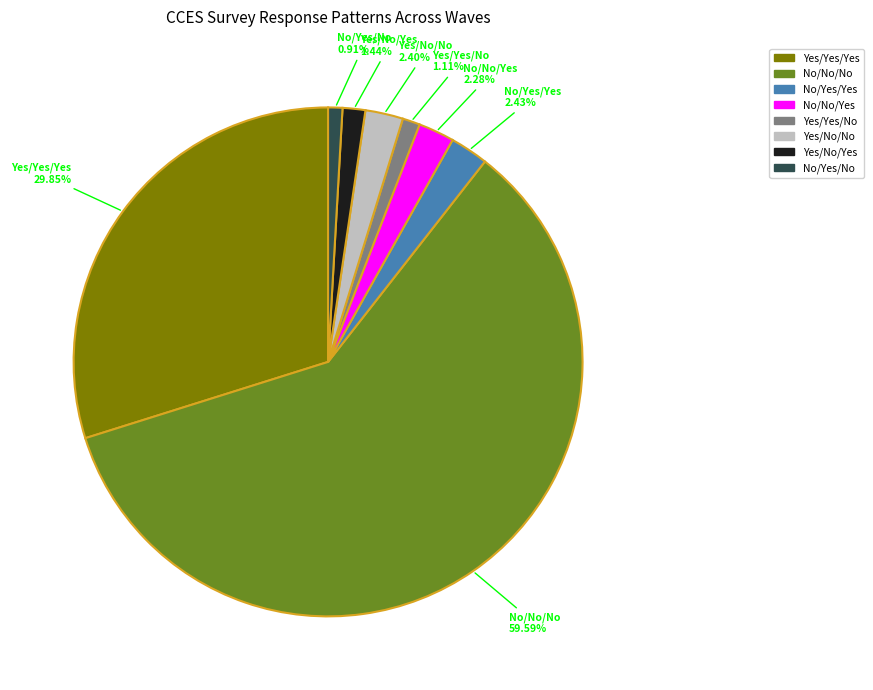

Is No/No/No the majority of the pie?

Yes